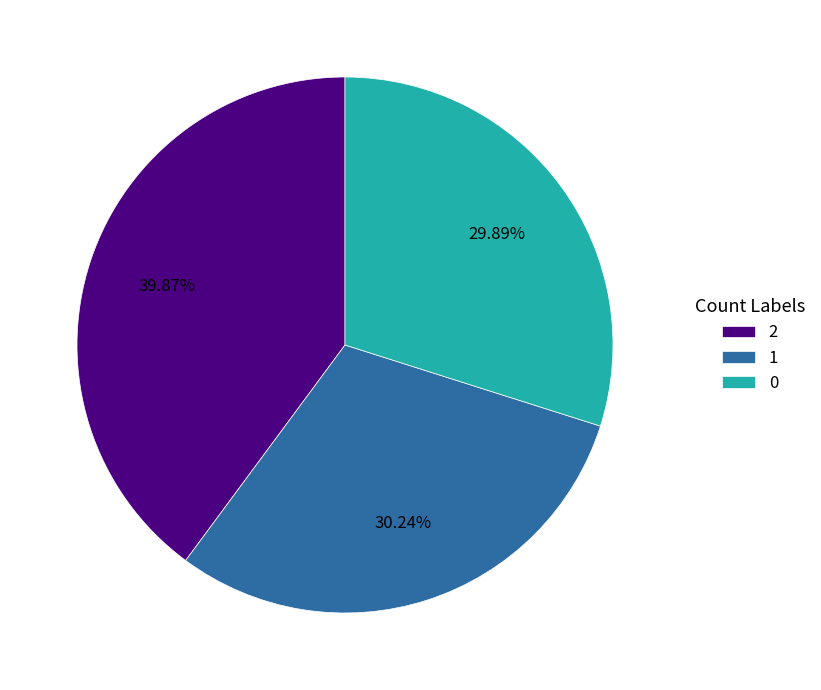

To the nearest percent, what percentage of the pie is 2?

40%